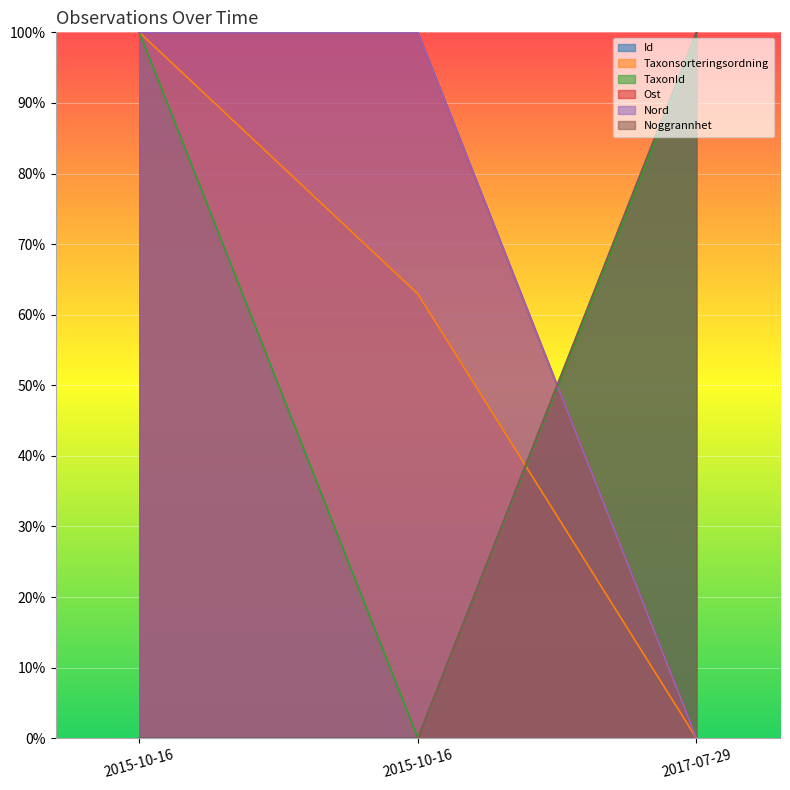

Rank the series by their maximum value, from highest to lowest.

Id, Taxonsorteringsordning, TaxonId, Ost, Nord, Noggrannhet